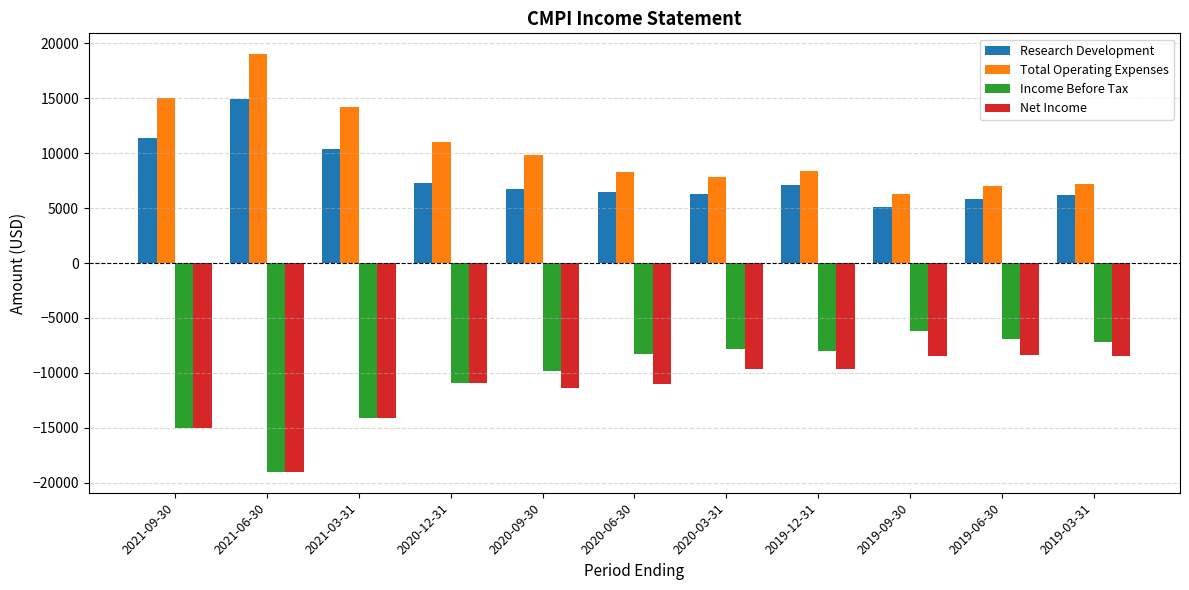

Which label corresponds to the smallest value in the chart?

2021-06-30